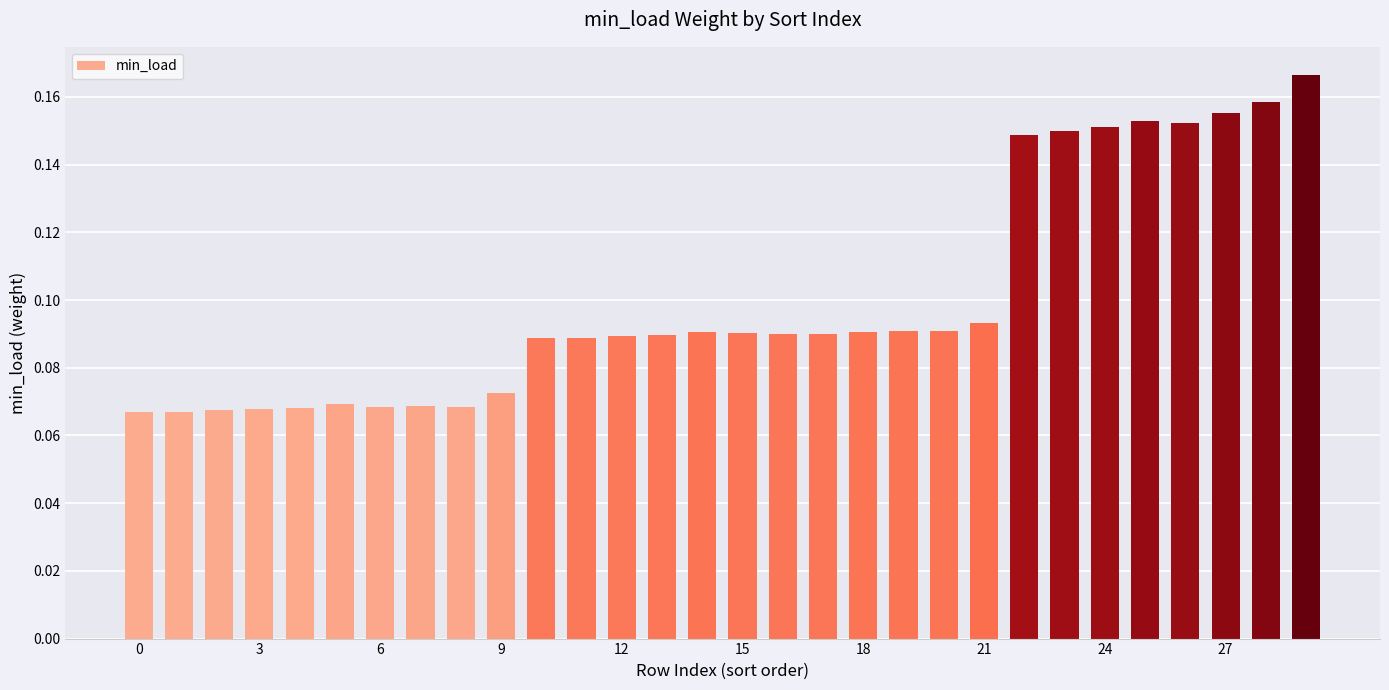

What is the sum of all values?

3.0